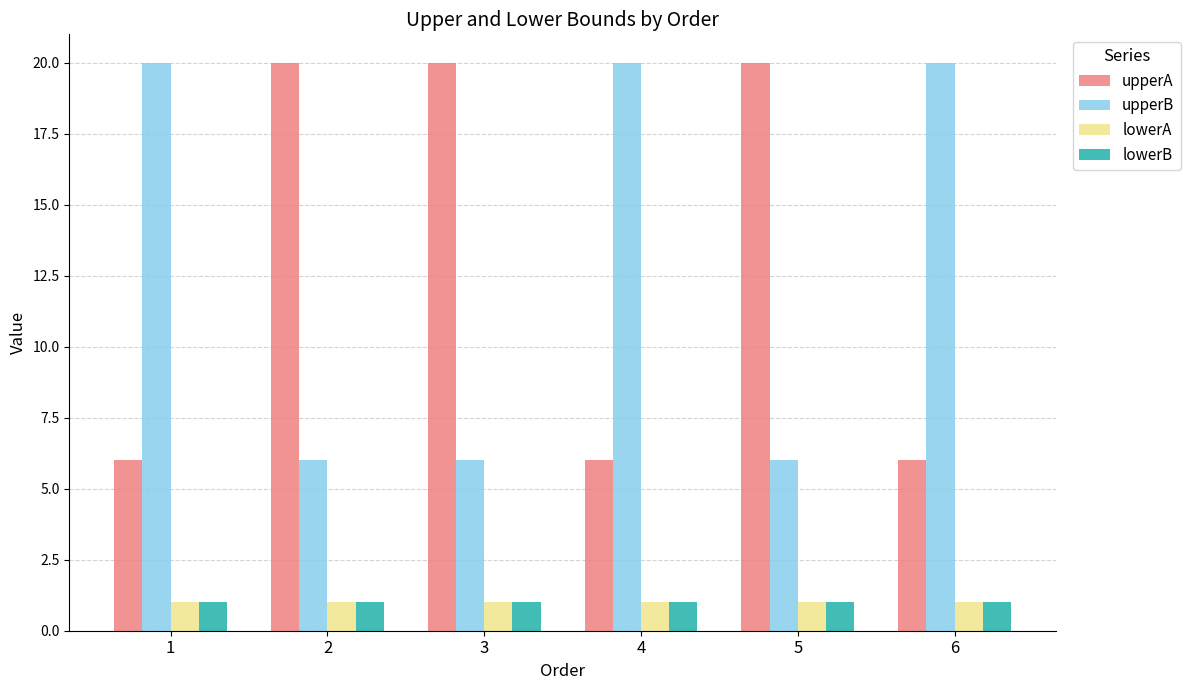

What is the difference between the highest and lowest values at 1?

19